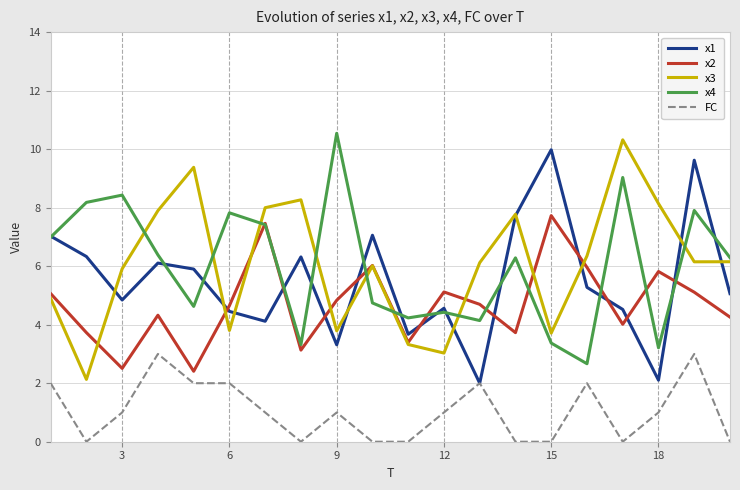

Which series ends up on top after the final intersection of x2 and x4?

x4